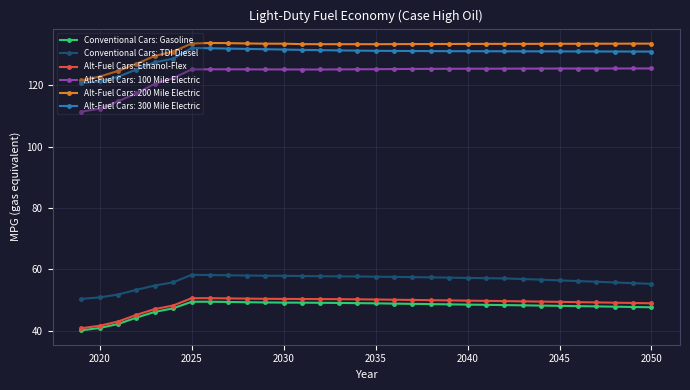

What is the value of the Alt-Fuel Cars: 300 Mile Electric point at the 1st from the left?

120.7